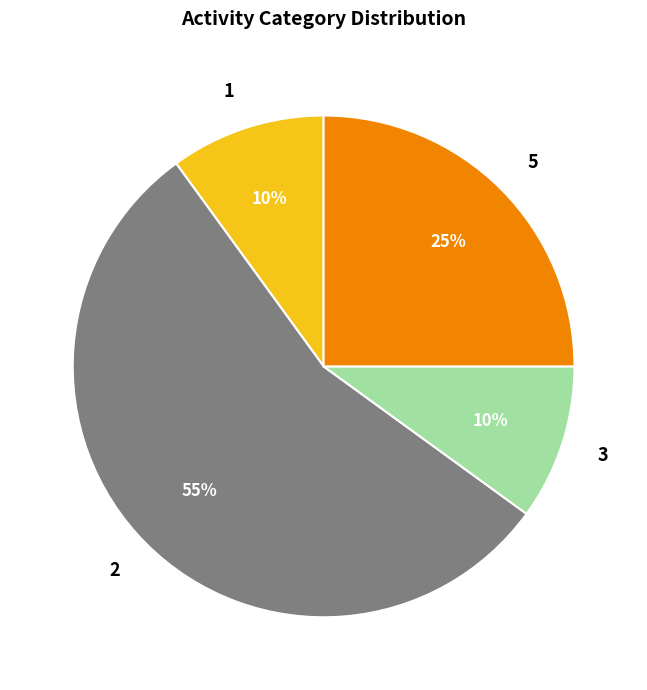

To the nearest percent, what is the difference between the largest and smallest slice percentages?

45%